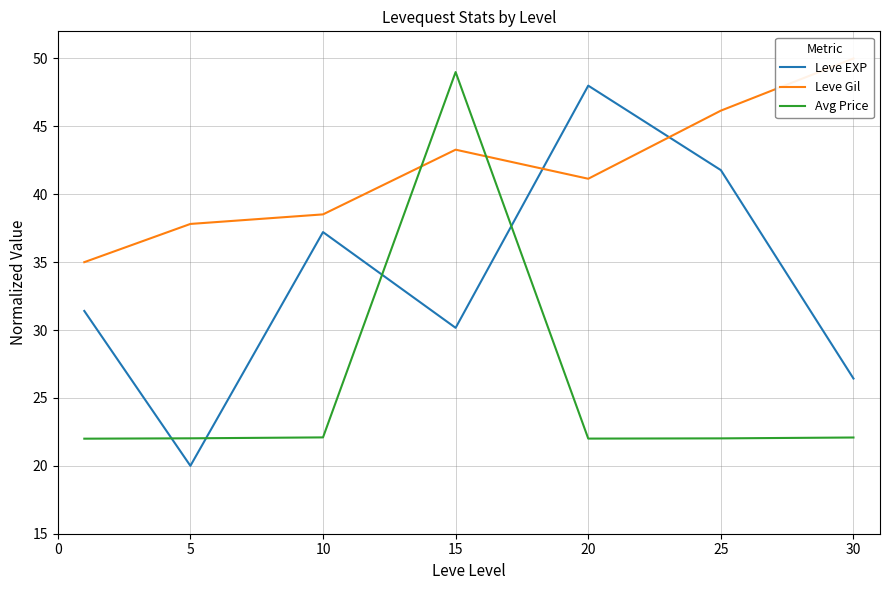

What is the total value across all series at 30?

98.5